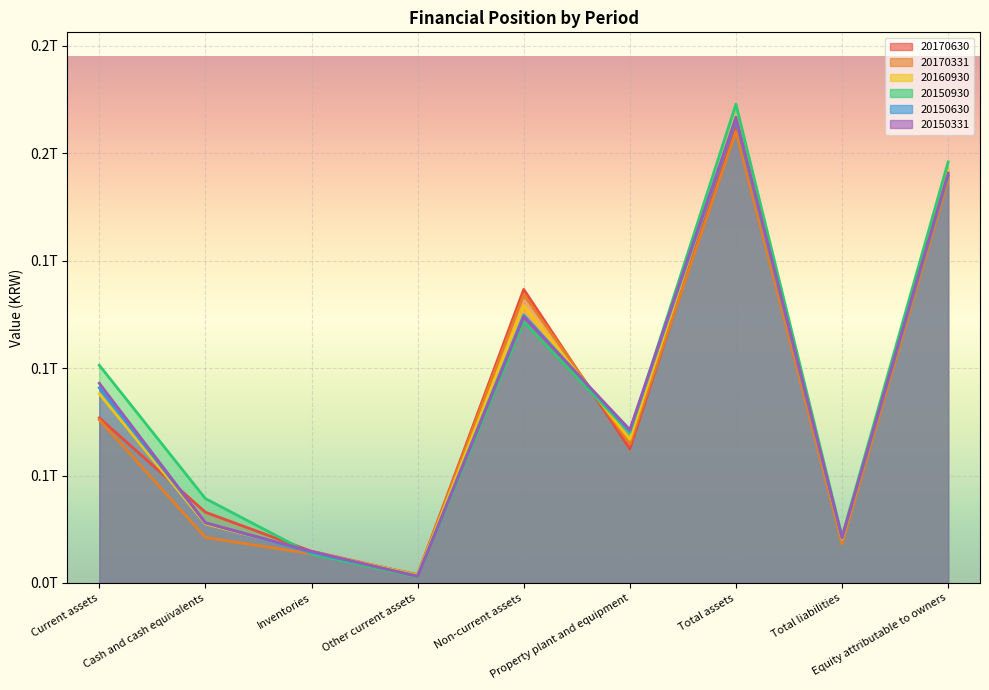

What is the average value of the 20170331 series?

81035896994